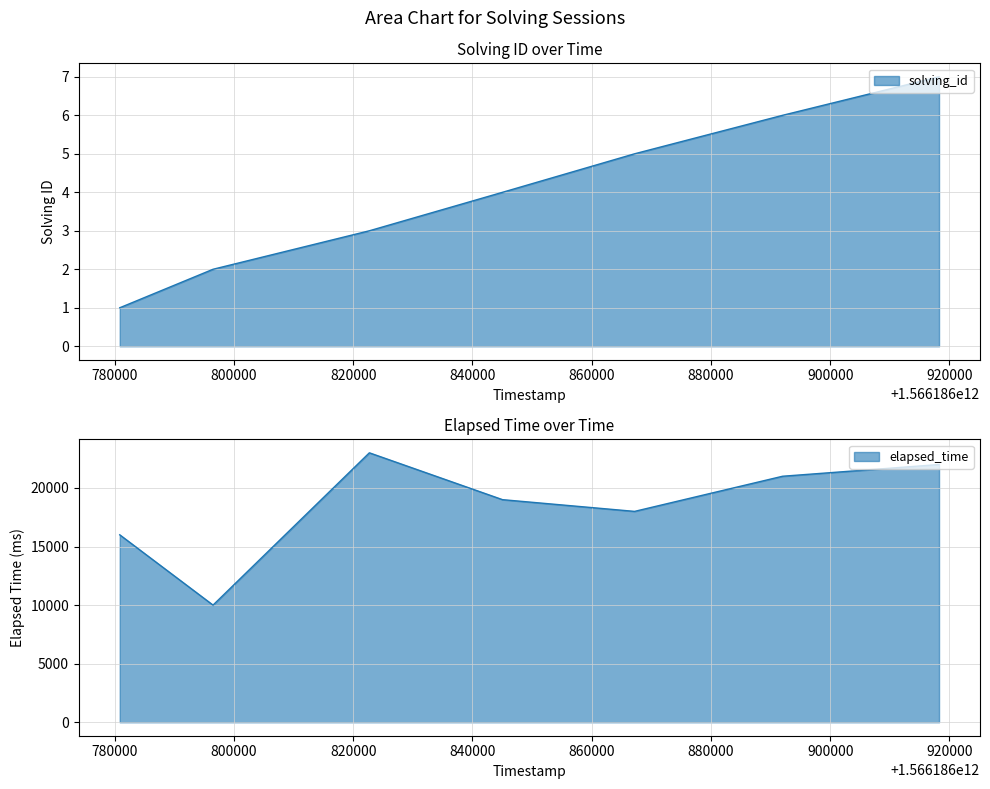

At which label is solving_id closest to 4?

1566186845052